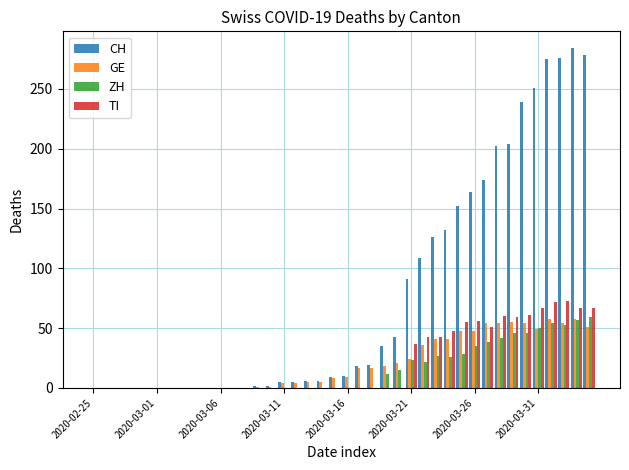

What is the sum of all GE values?

835